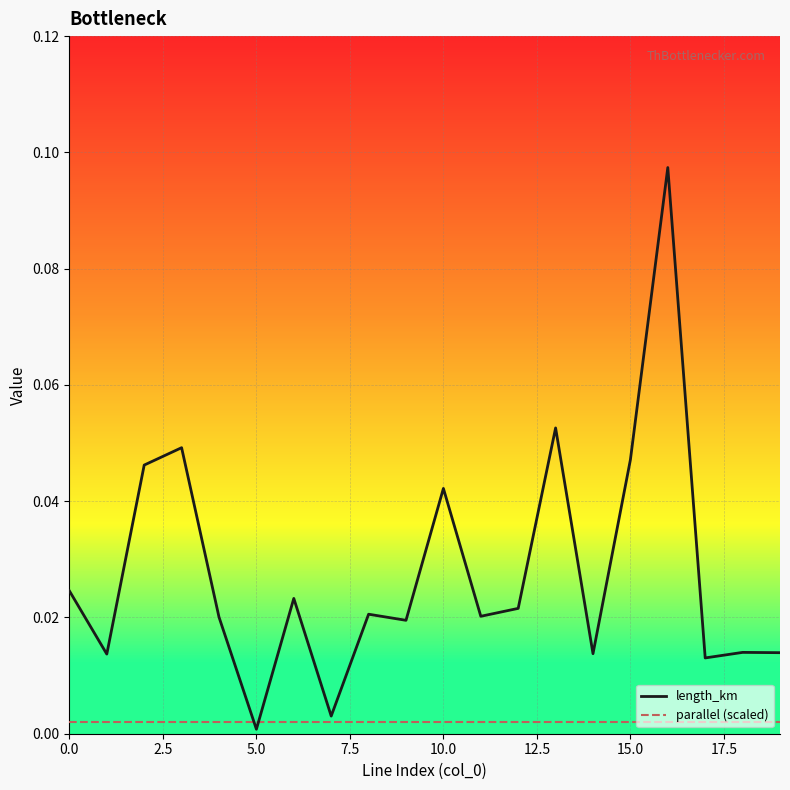

List the series in order of their overall mean, highest first.

length_km, parallel (scaled)